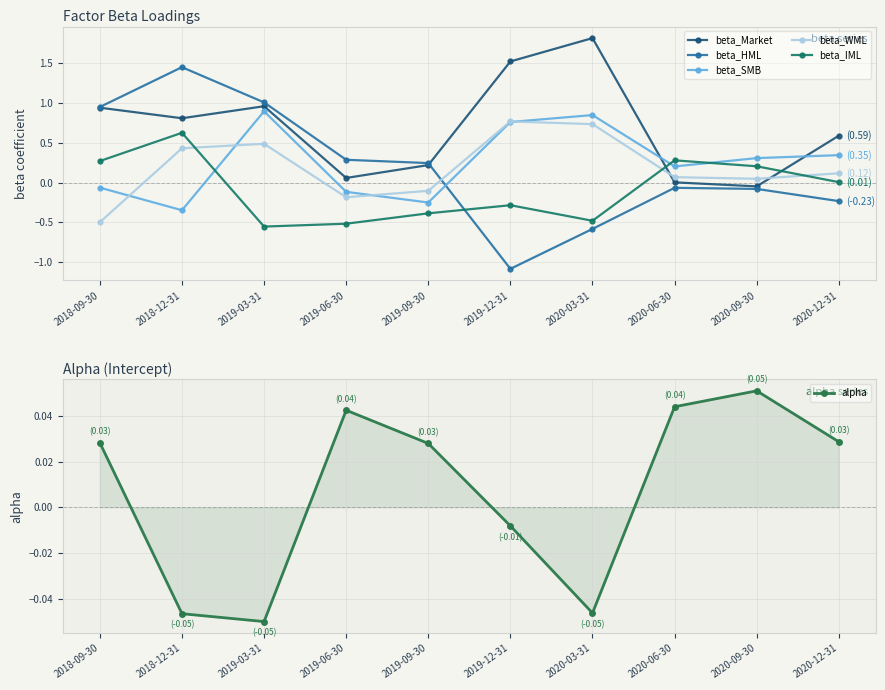

Where does the beta_WML series first go above 0?

2018-12-31